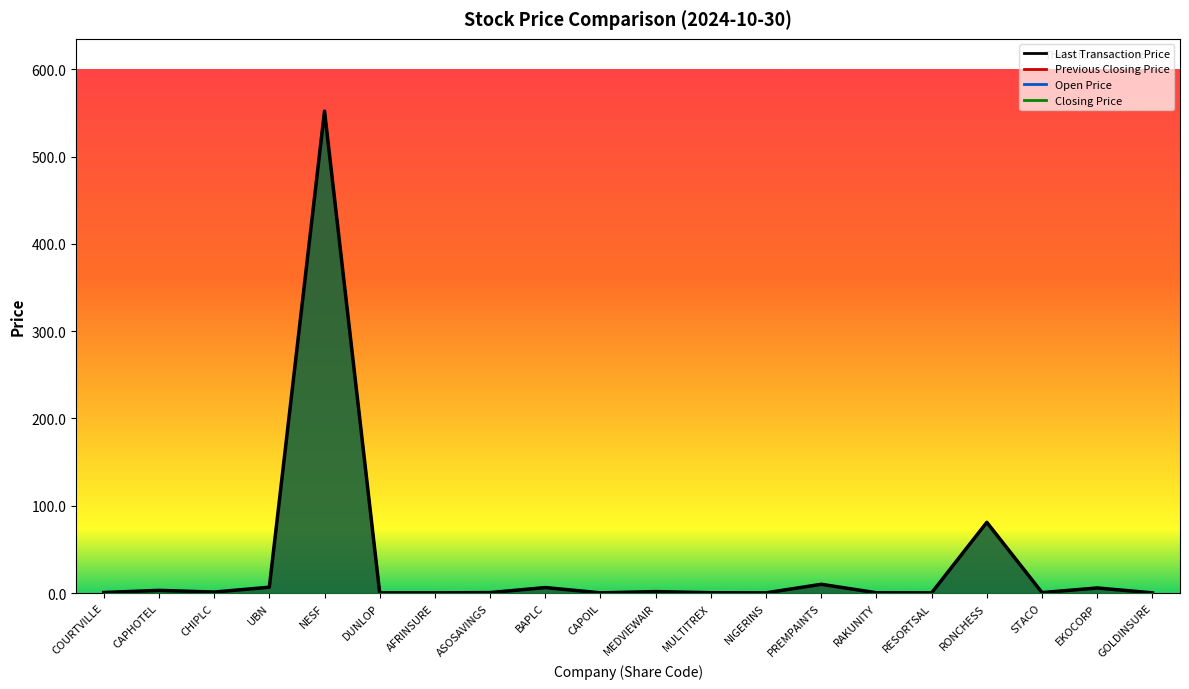

How many distinct data groups are displayed?

4